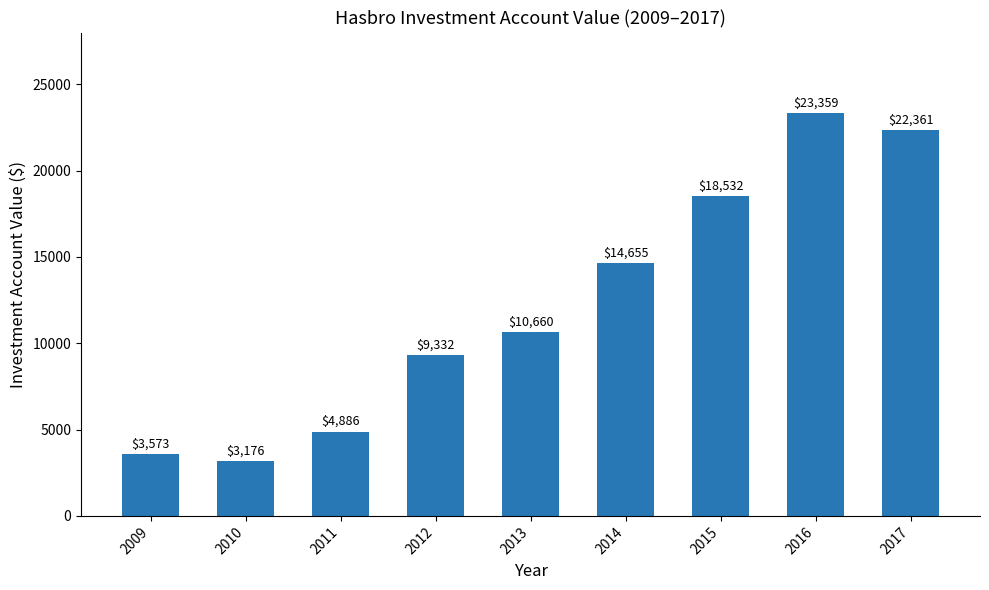

What value does the data have at 2011?

4886.2